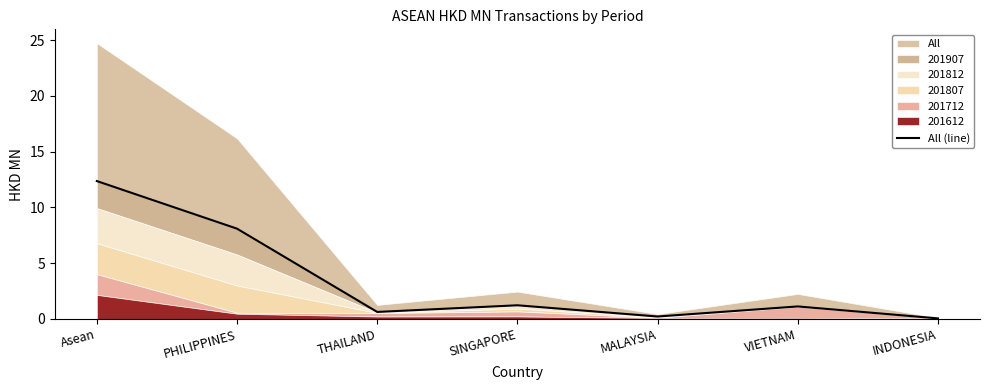

True or false: All (line) has a value of 12.4 at Asean.

True